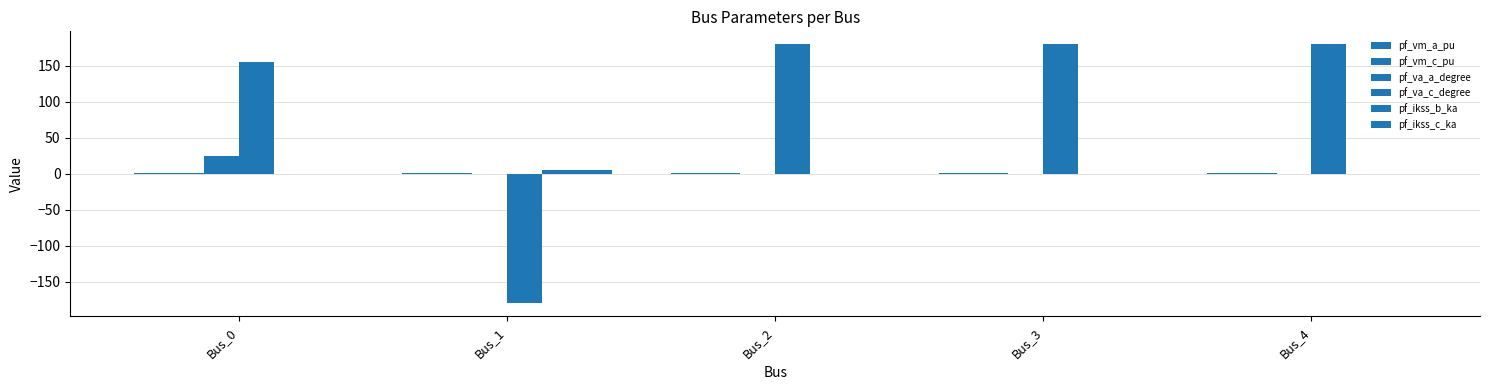

Does the chart contain stacked bars?

No